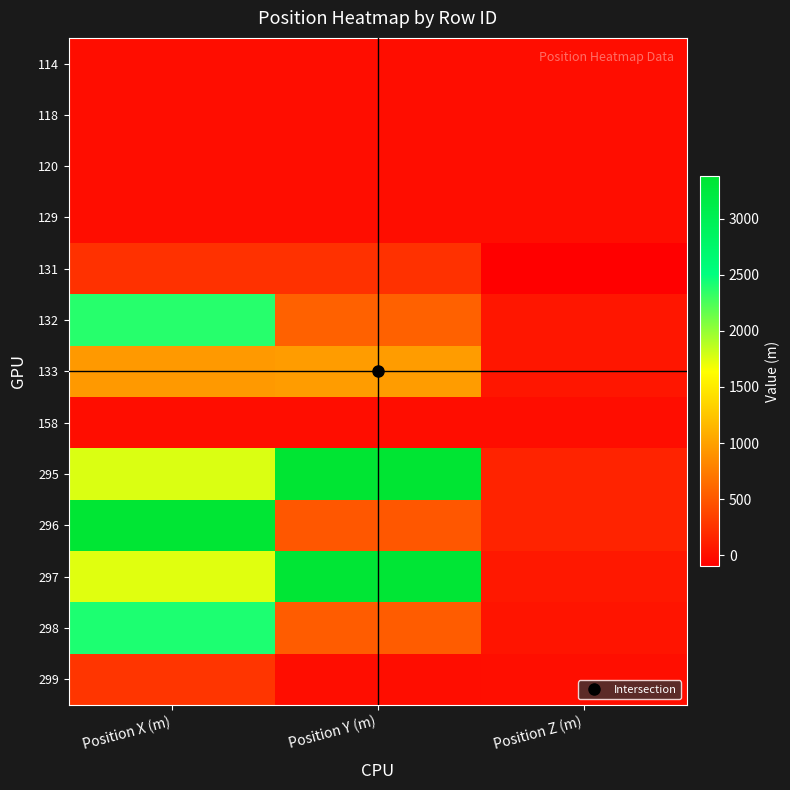

What is the total value across all series at Position Y (m)?

9547